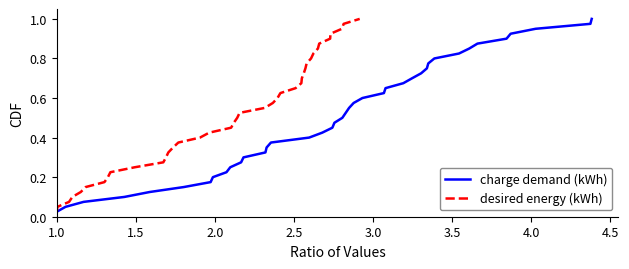

Which series has the widest spread of values?

charge demand (kWh)